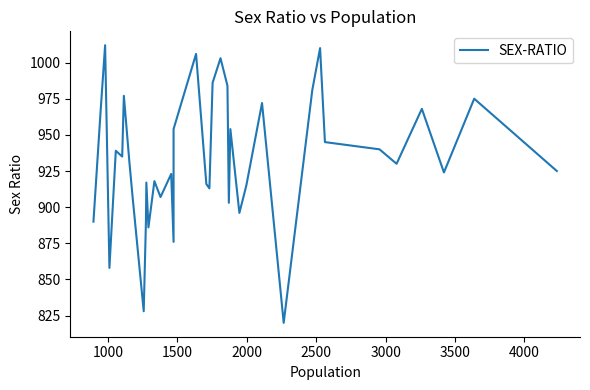

True or false: the data has more than 0 interior local peaks.

True